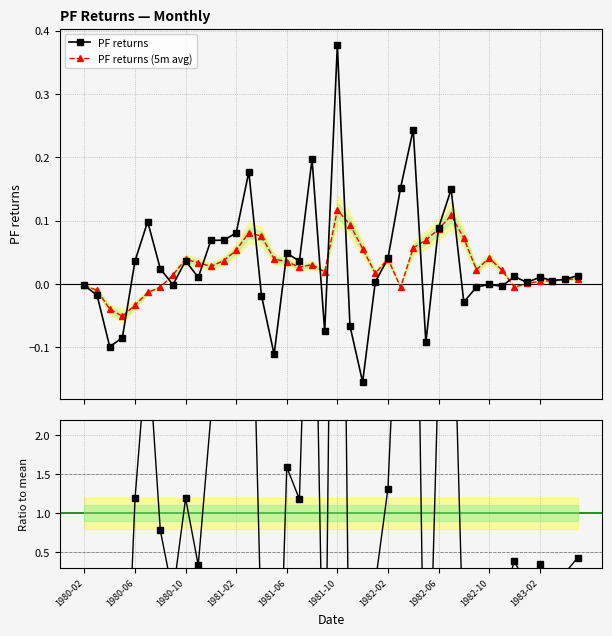

Count the number of data series in this chart.

3